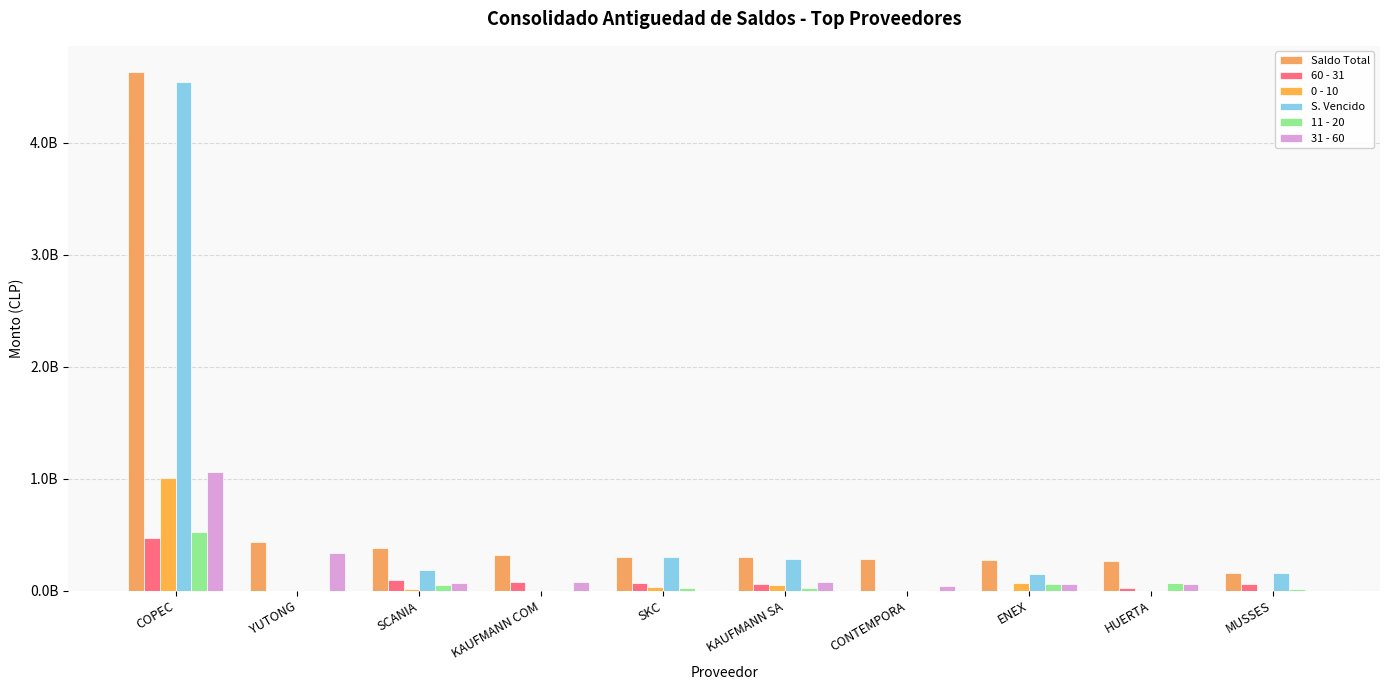

Which label corresponds to the largest value in the chart?

COPEC